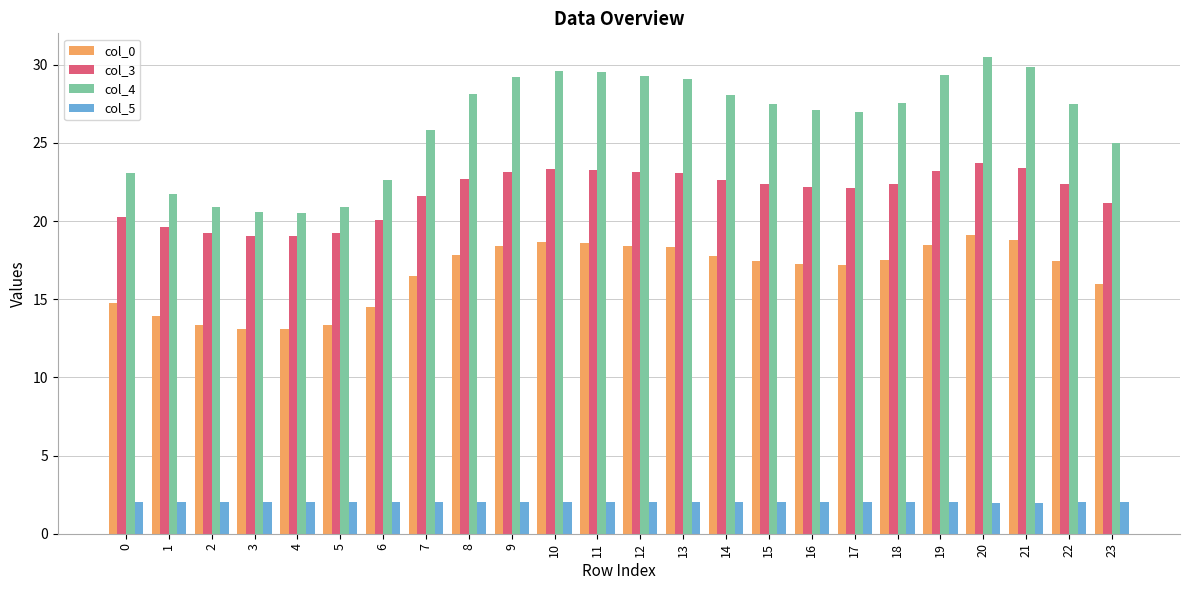

What is the difference between the highest and lowest values at 6?

20.6